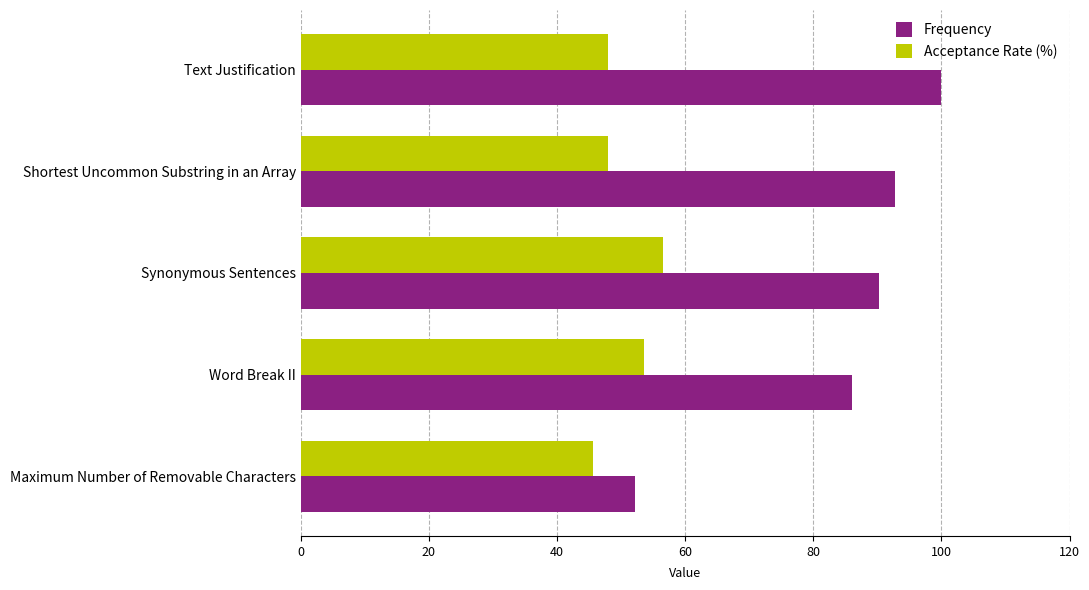

How many data points does each series have?

5